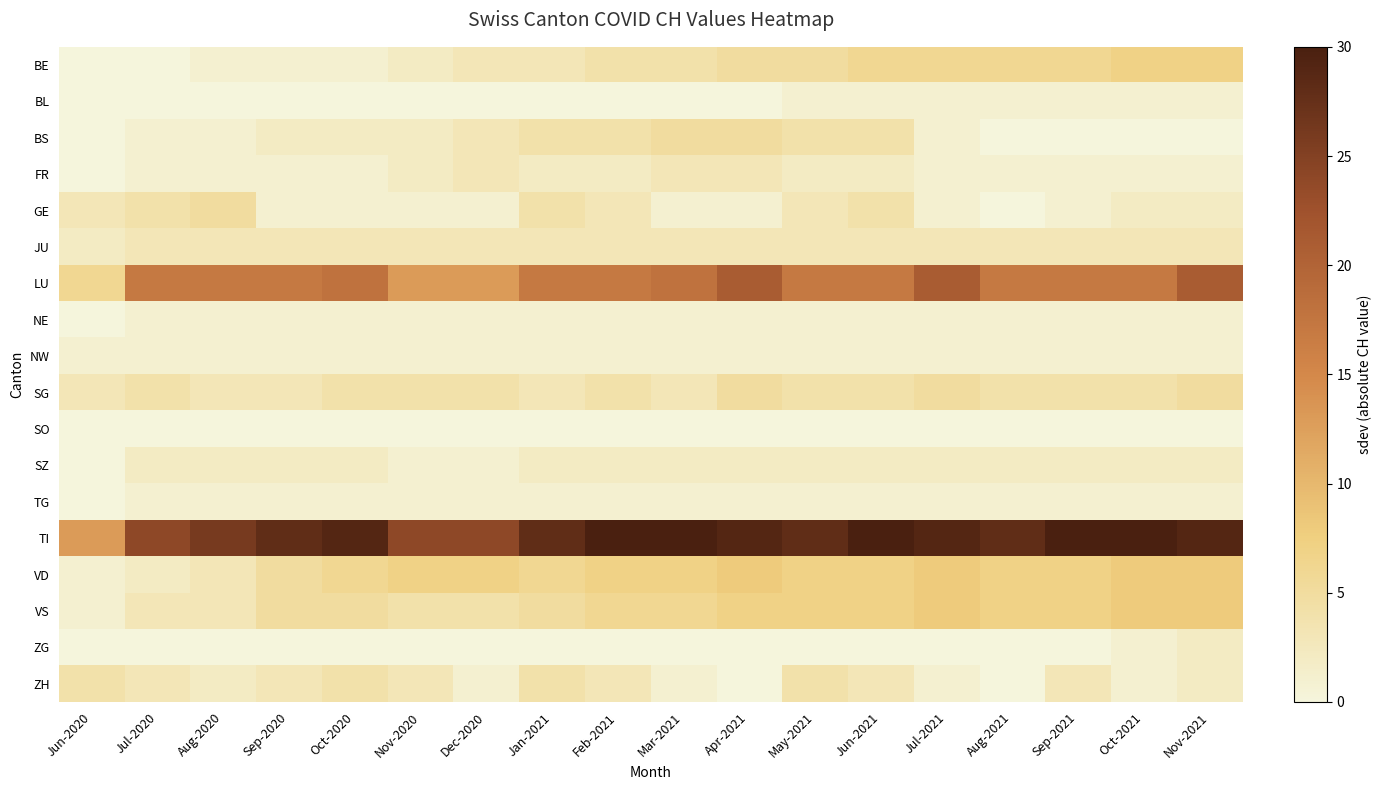

Which category has the lowest value in the FR series?

Jun-2020